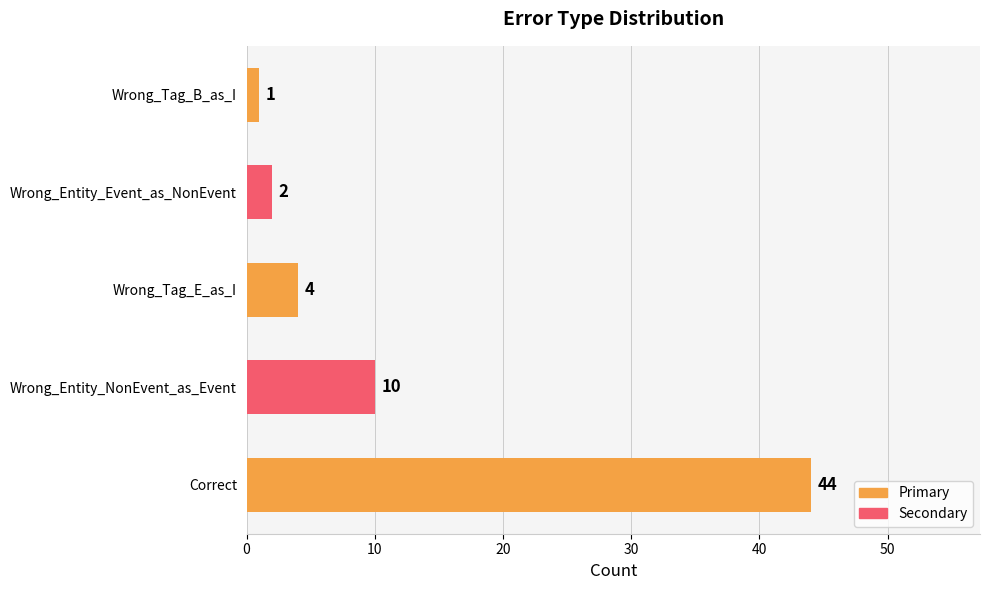

Reading top to bottom, transcribe all the data shown in this chart.

Wrong_Tag_B_as_I=1	Wrong_Entity_Event_as_NonEvent=2	Wrong_Tag_E_as_I=4	Wrong_Entity_NonEvent_as_Event=10	Correct=44